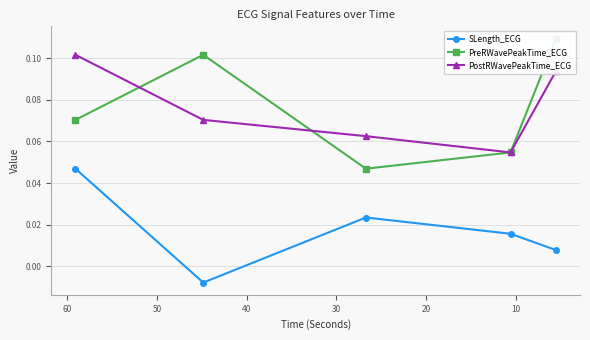

How many interior local valleys does the PostRWavePeakTime_ECG series have?

1